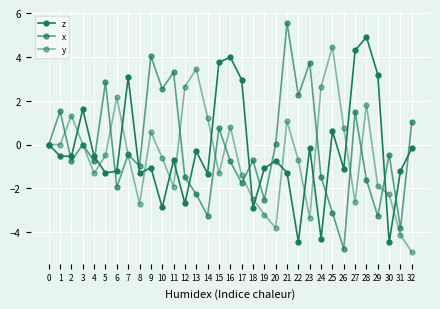

At which label does z first exceed 0?

3